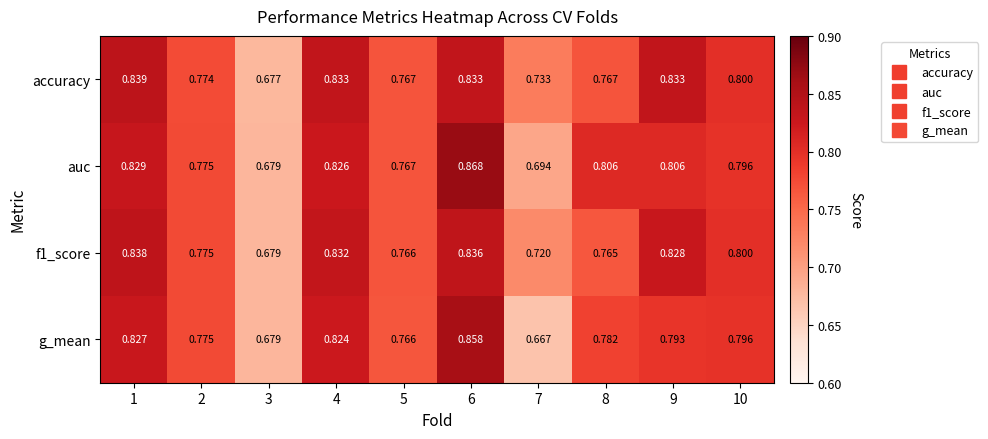

Which series has the largest total across all categories?

accuracy